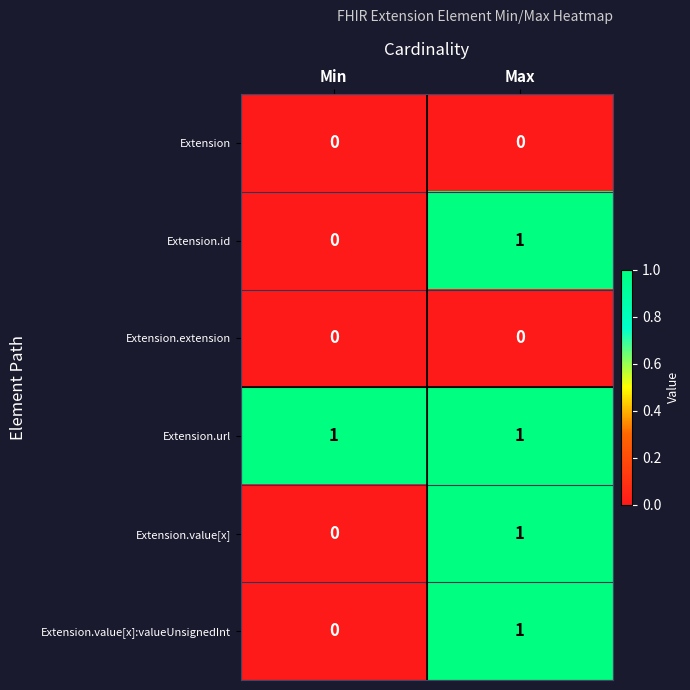

At which label is Extension.id closest to 0?

Min